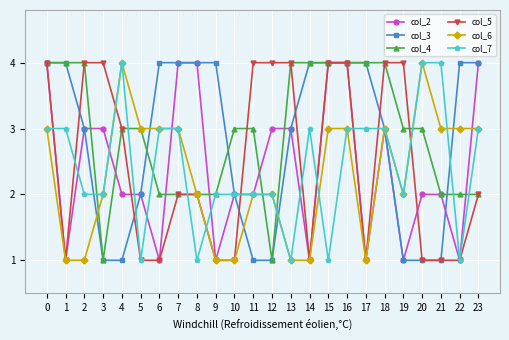

The col_7 series shows 4 at 3. True or false?

False